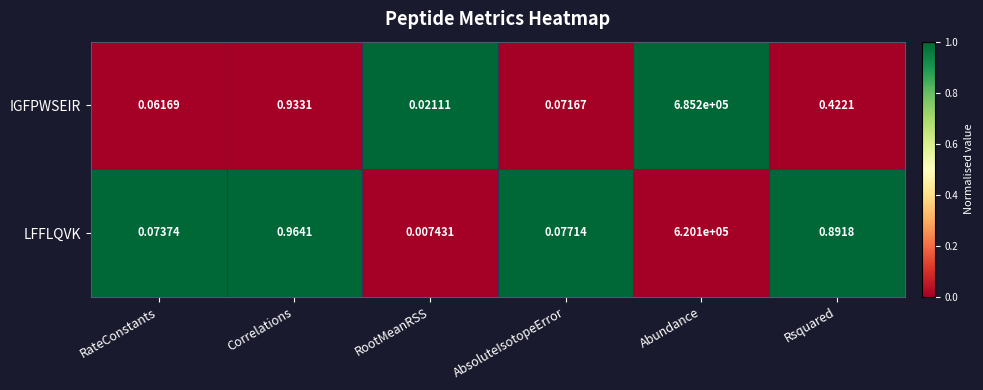

Which series has the largest total across all categories?

IGFPWSEIR